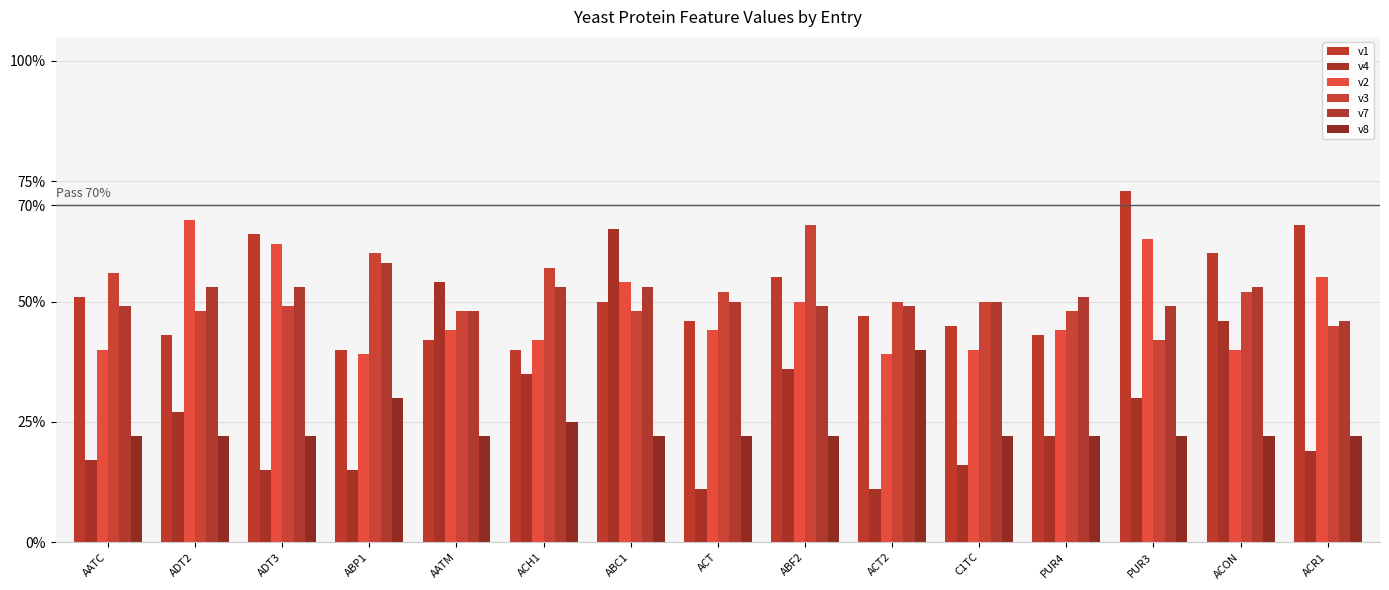

Between ACON and ACR1, which is larger?

ACR1